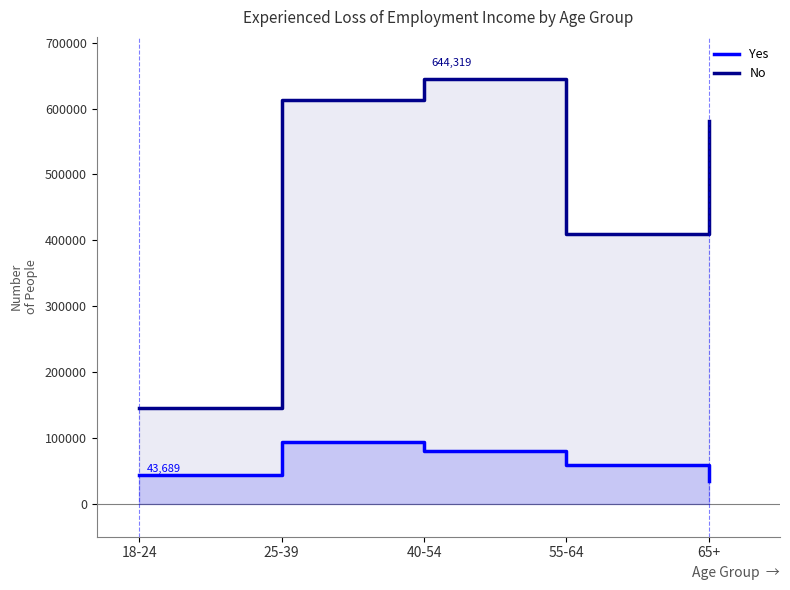

True or false: Yes and No cross at least once.

False